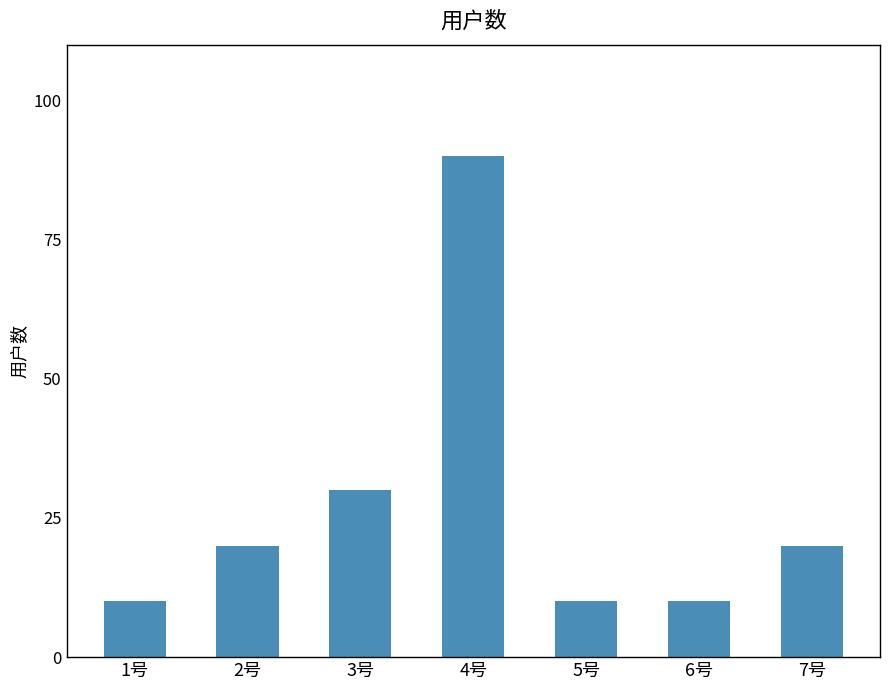

What is the smallest value displayed?

10